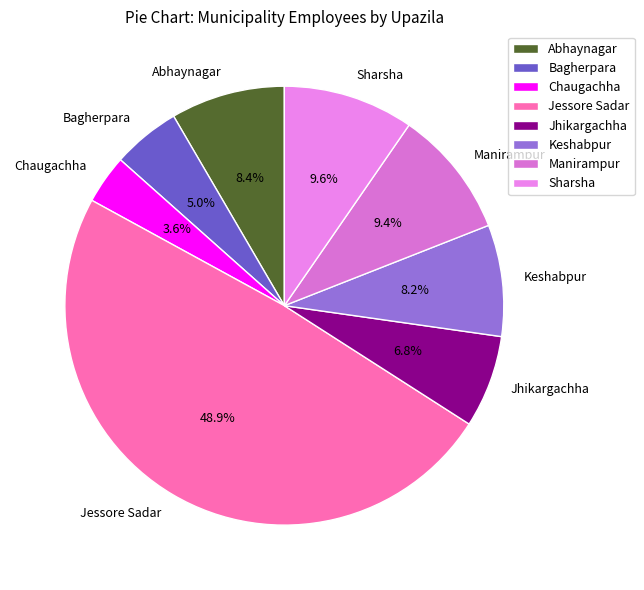

How many segments does this pie chart have?

8